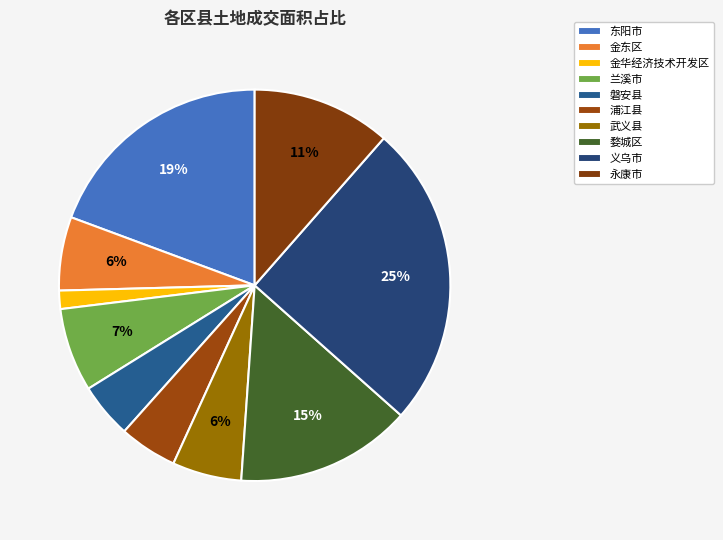

Does 义乌市 represent more than half of the total?

No